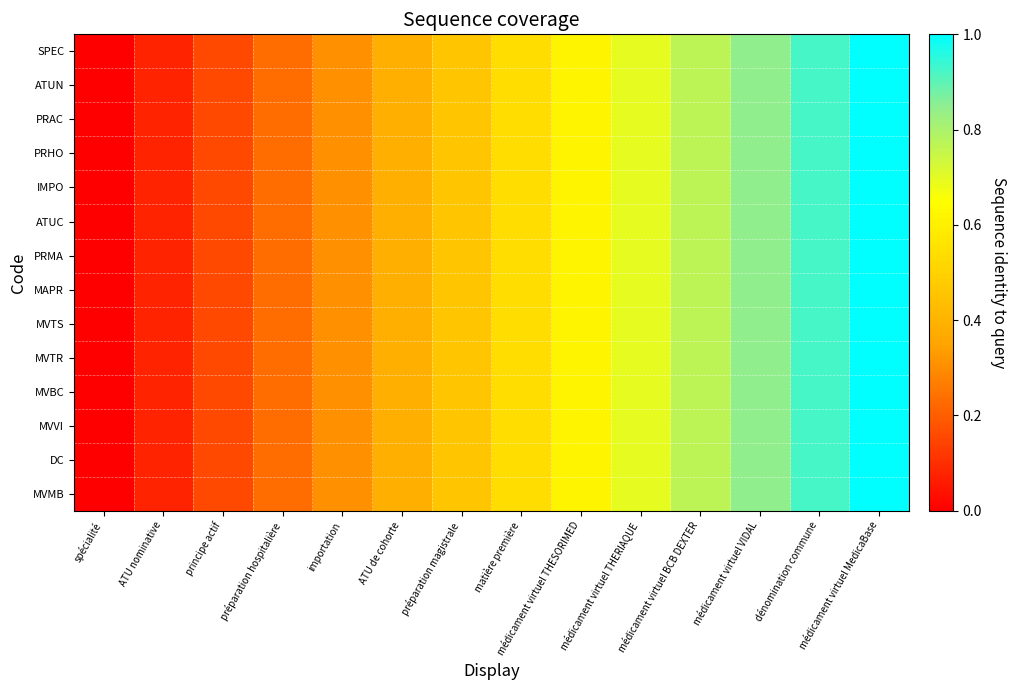

Which series has the widest spread of values?

SPEC